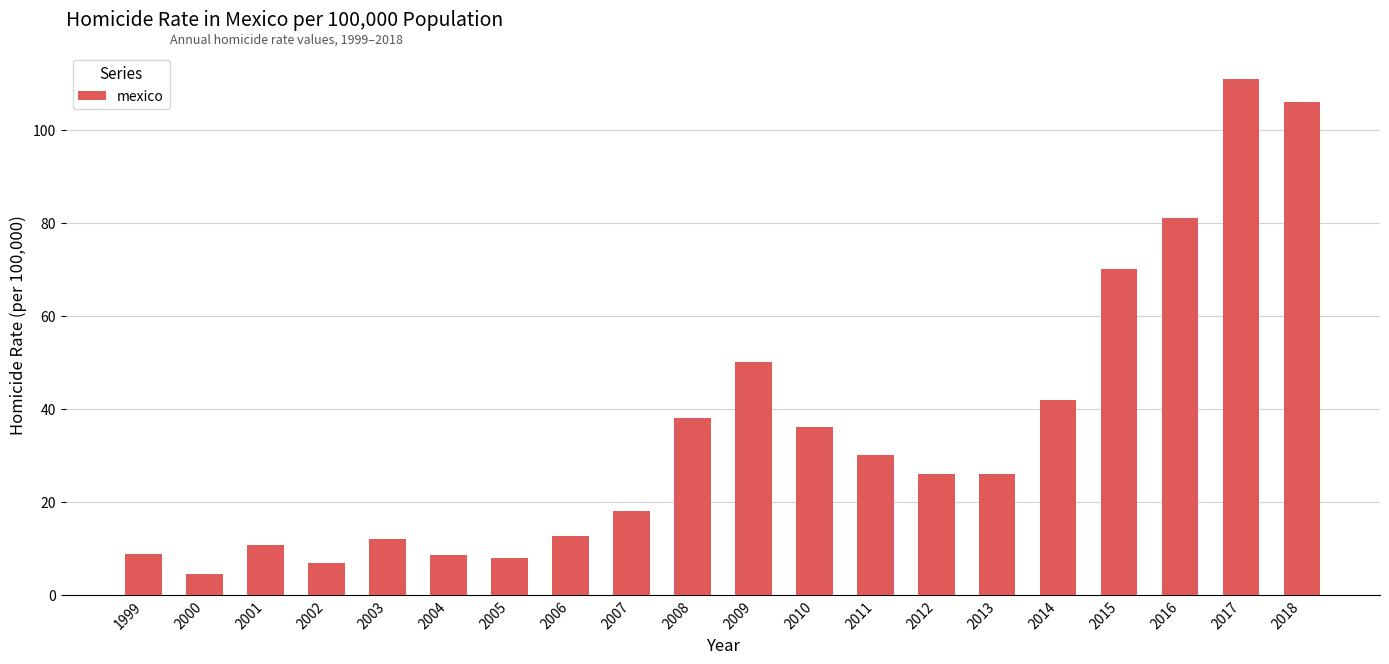

What is the difference between the maximum and minimum values?

106.5